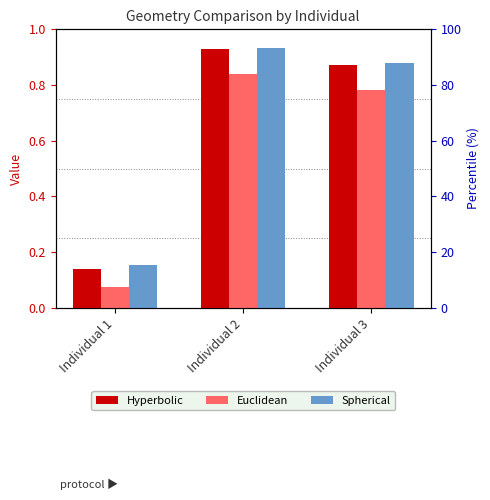

How many bars are there in each group?

3